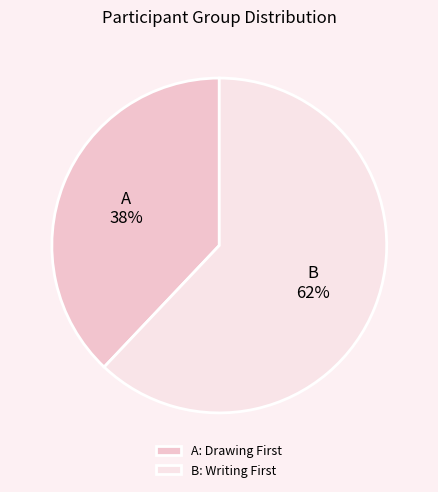

What is the smallest slice in the pie chart?

A: Drawing First